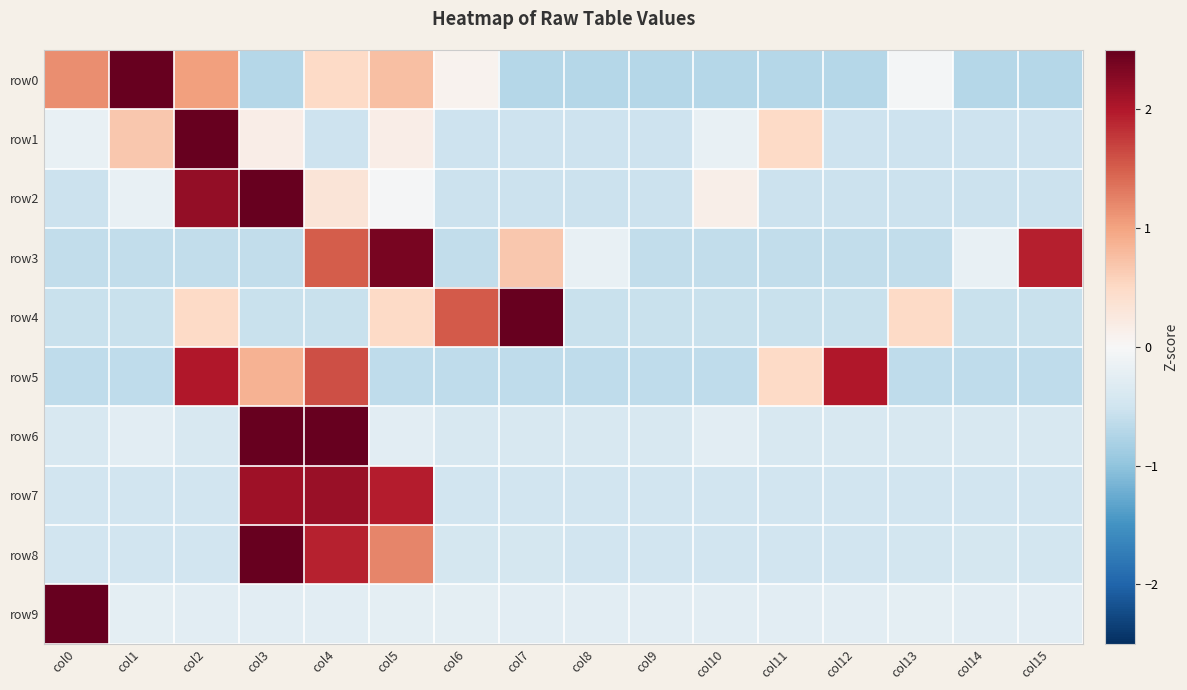

Reading left to right, list all the values displayed in this chart.

row0: col0=1.2	col1=2.9	col2=1.0	col3=-0.7	col4=0.5	col5=0.8	col6=0.1	col7=-0.7	col8=-0.7	col9=-0.7	col10=-0.7	col11=-0.7	col12=-0.7	col13=-0.0	col14=-0.7	col15=-0.7
row1: col0=-0.2	col1=0.7	col2=3.6	col3=0.2	col4=-0.5	col5=0.2	col6=-0.5	col7=-0.5	col8=-0.5	col9=-0.5	col10=-0.2	col11=0.5	col12=-0.5	col13=-0.5	col14=-0.5	col15=-0.5
row2: col0=-0.5	col1=-0.2	col2=2.2	col3=2.9	col4=0.3	col5=-0.0	col6=-0.5	col7=-0.5	col8=-0.5	col9=-0.5	col10=0.1	col11=-0.5	col12=-0.5	col13=-0.5	col14=-0.5	col15=-0.5
row3: col0=-0.6	col1=-0.6	col2=-0.6	col3=-0.6	col4=1.5	col5=2.4	col6=-0.6	col7=0.7	col8=-0.2	col9=-0.6	col10=-0.6	col11=-0.6	col12=-0.6	col13=-0.6	col14=-0.2	col15=1.9
row4: col0=-0.6	col1=-0.6	col2=0.5	col3=-0.6	col4=-0.6	col5=0.5	col6=1.5	col7=3.1	col8=-0.6	col9=-0.6	col10=-0.6	col11=-0.6	col12=-0.6	col13=0.5	col14=-0.6	col15=-0.6
row5: col0=-0.6	col1=-0.6	col2=2.0	col3=0.9	col4=1.6	col5=-0.6	col6=-0.6	col7=-0.6	col8=-0.6	col9=-0.6	col10=-0.6	col11=0.5	col12=2.0	col13=-0.6	col14=-0.6	col15=-0.6
row6: col0=-0.4	col1=-0.3	col2=-0.4	col3=2.7	col4=2.6	col5=-0.3	col6=-0.4	col7=-0.4	col8=-0.4	col9=-0.4	col10=-0.3	col11=-0.4	col12=-0.4	col13=-0.4	col14=-0.4	col15=-0.4
row7: col0=-0.5	col1=-0.5	col2=-0.5	col3=2.1	col4=2.2	col5=2.0	col6=-0.5	col7=-0.5	col8=-0.5	col9=-0.5	col10=-0.5	col11=-0.5	col12=-0.5	col13=-0.5	col14=-0.5	col15=-0.5
row8: col0=-0.5	col1=-0.5	col2=-0.5	col3=2.8	col4=1.9	col5=1.2	col6=-0.4	col7=-0.4	col8=-0.5	col9=-0.5	col10=-0.5	col11=-0.5	col12=-0.5	col13=-0.5	col14=-0.4	col15=-0.5
row9: col0=3.9	col1=-0.3	col2=-0.3	col3=-0.3	col4=-0.3	col5=-0.2	col6=-0.2	col7=-0.3	col8=-0.3	col9=-0.3	col10=-0.3	col11=-0.3	col12=-0.3	col13=-0.2	col14=-0.3	col15=-0.3